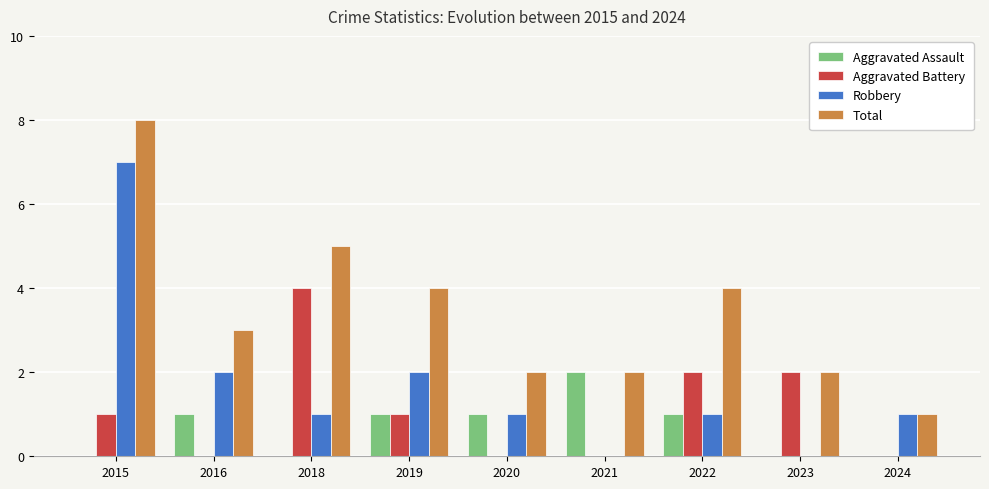

The value of Aggravated Battery at 2024 is 0. True or false?

True